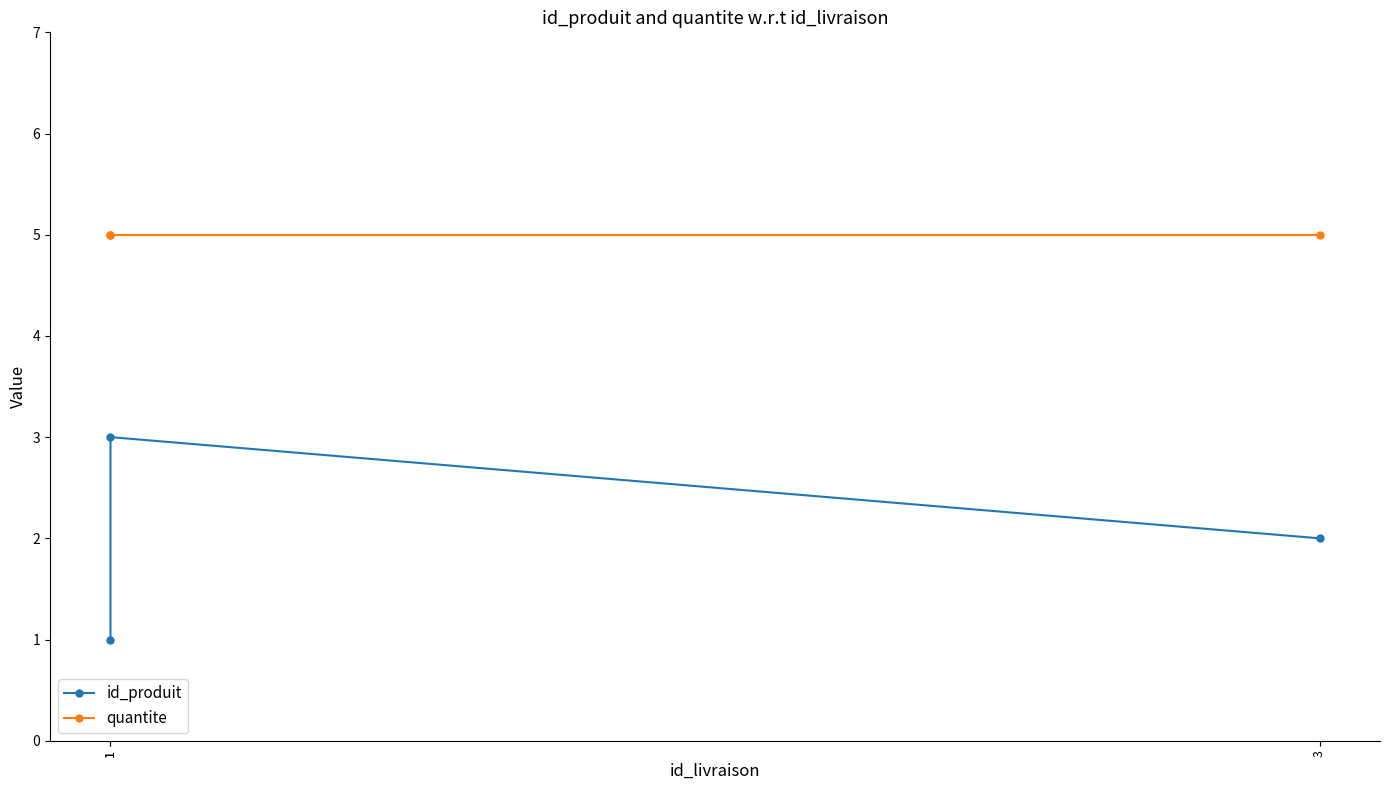

Where does the id_produit series first go above 2?

1